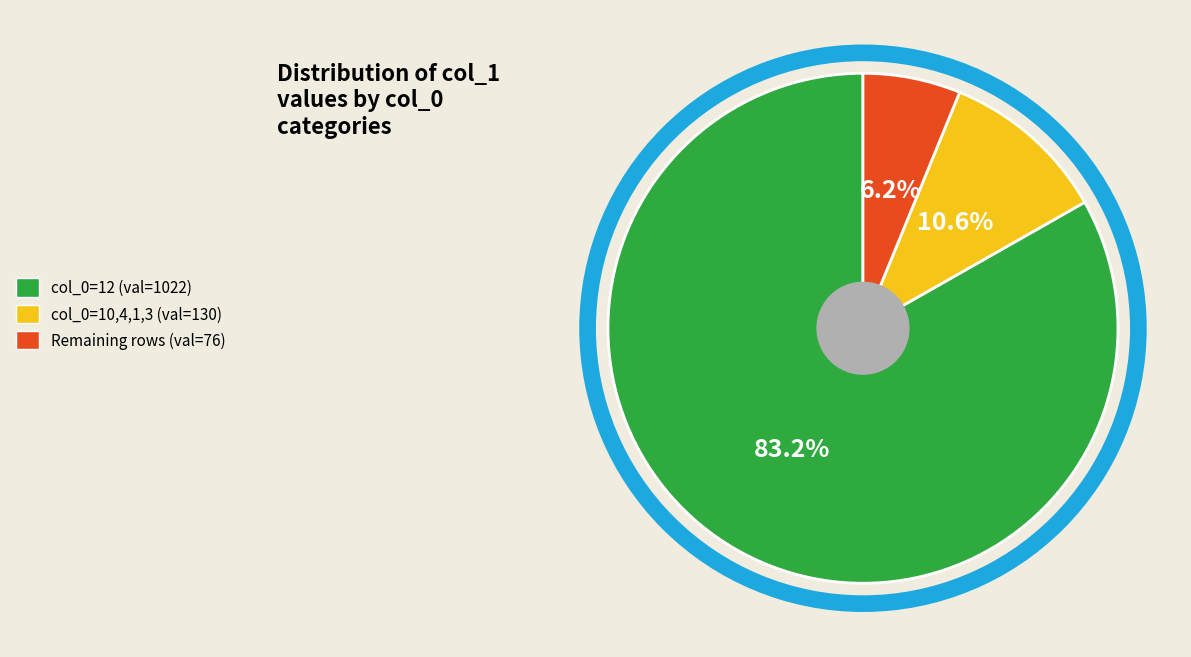

To the nearest percent, what is the difference between the largest and smallest slice percentages?

77%